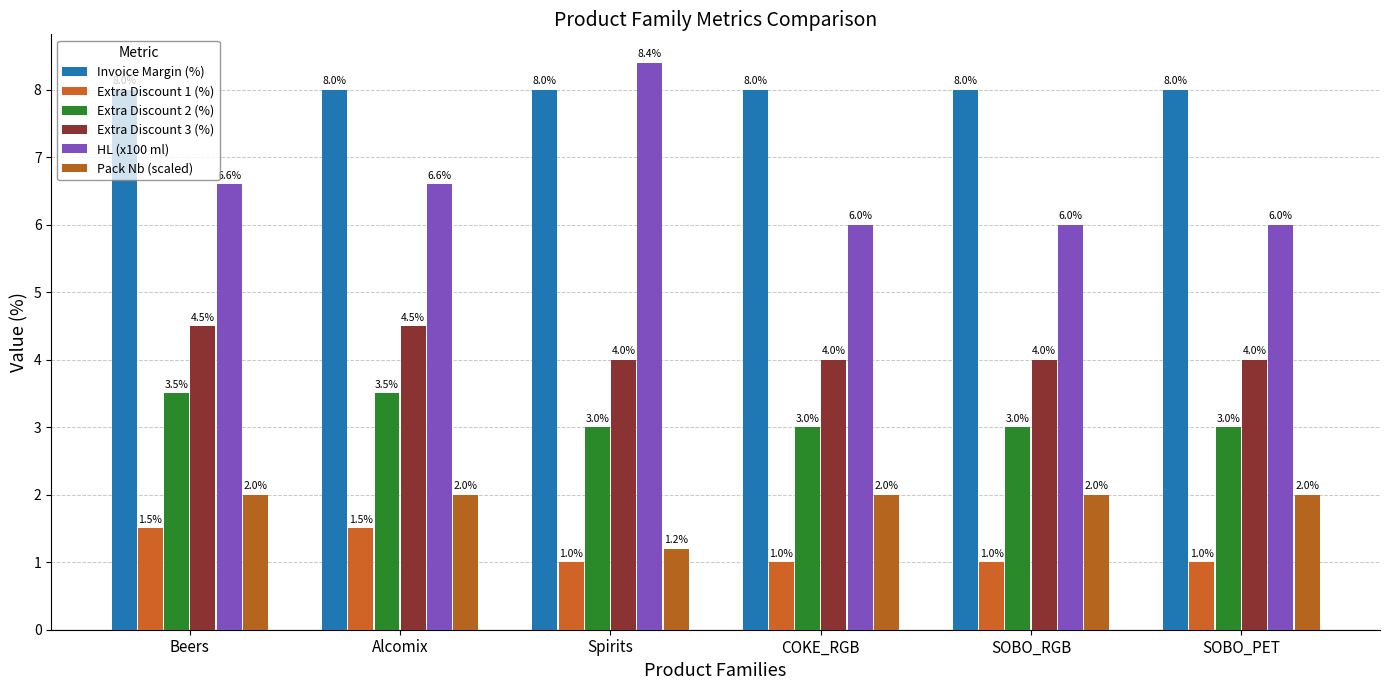

True or false: Extra Discount 3 (%) has a value of 4.5 at Alcomix.

True